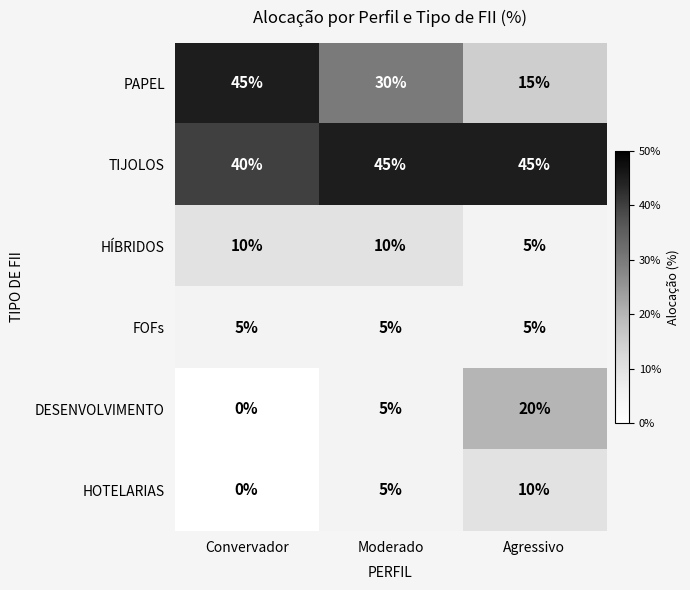

What is the difference between the PAPEL values at Agressivo and Moderado?

15